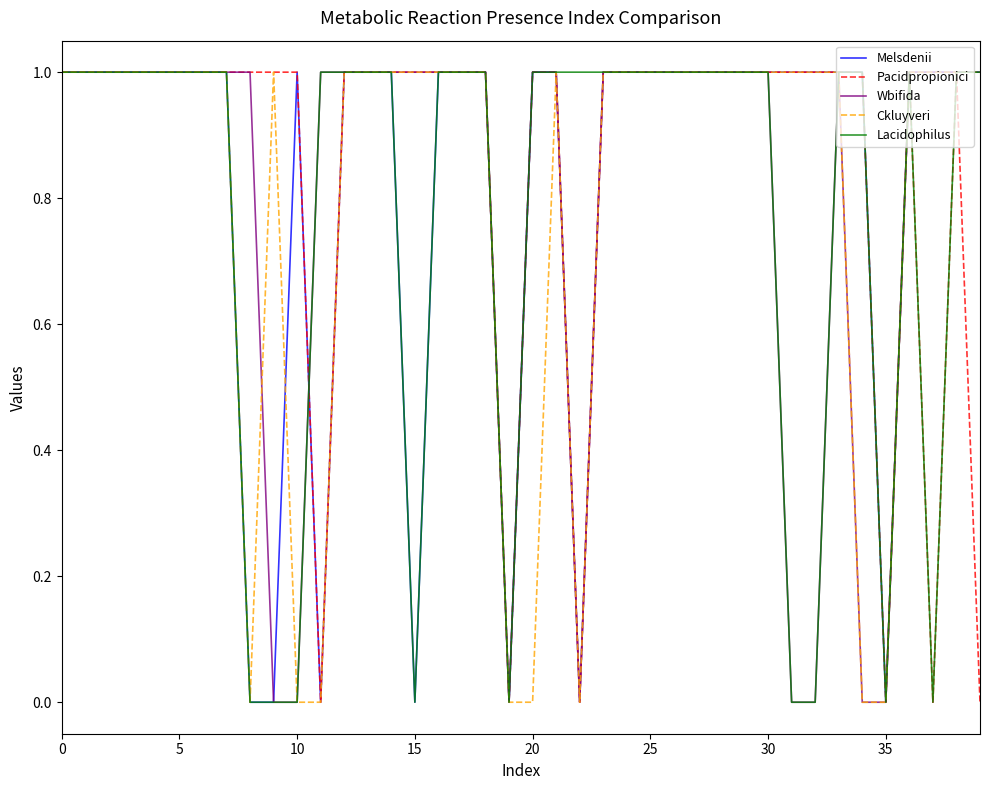

What is the difference between the maximum and minimum values in the Lacidophilus series?

1